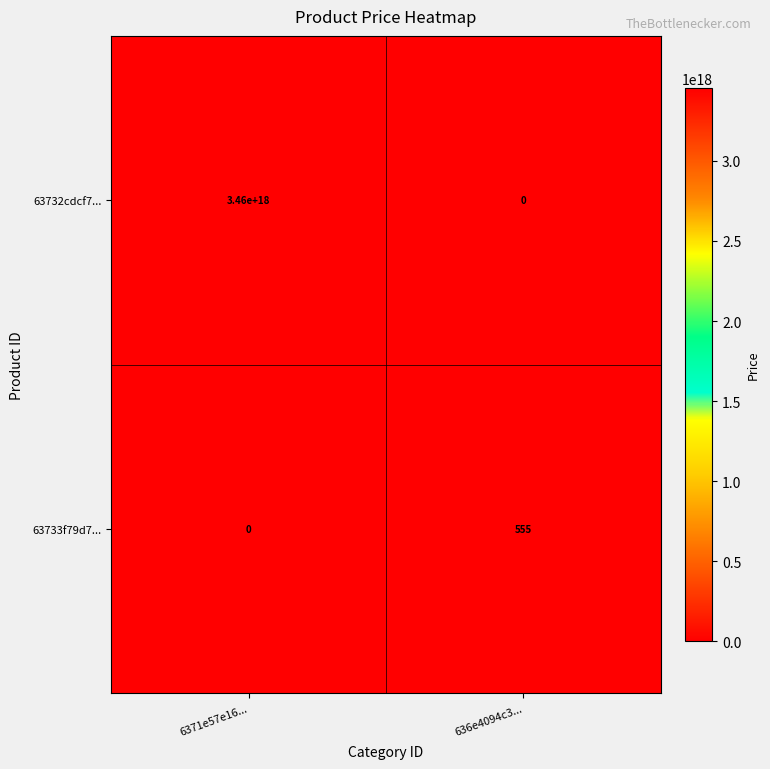

Which series has the largest total across all categories?

63732cdcf7...